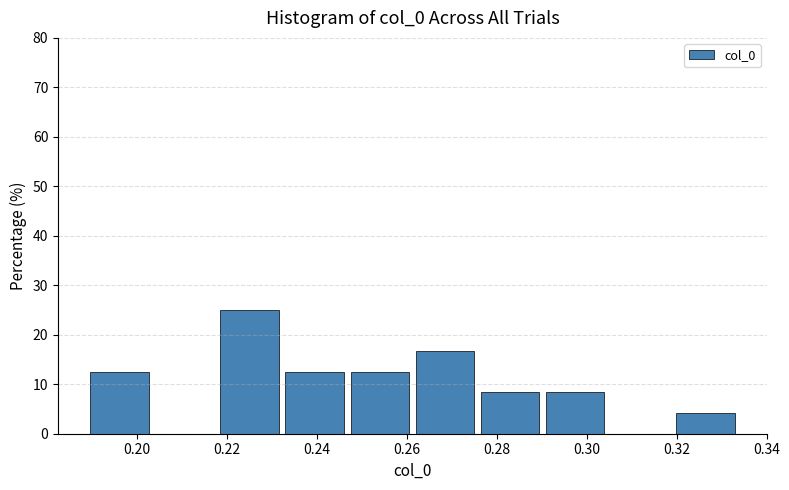

Over which range of the x-axis is the bar tallest?

0.218 to 0.232